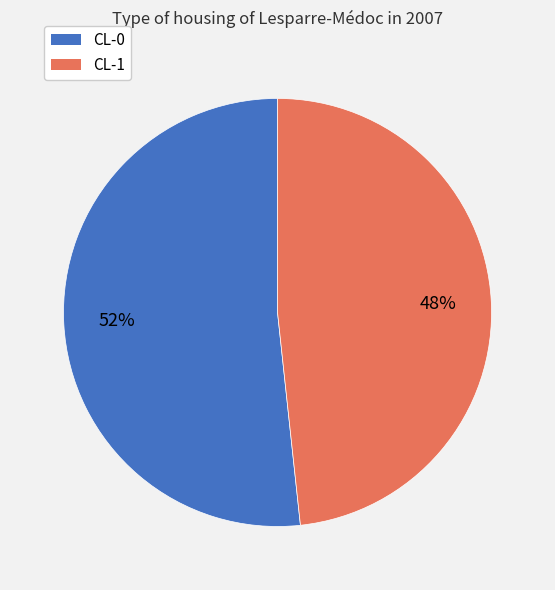

Is the sum of CL-0 and CL-1 greater than half?

Yes